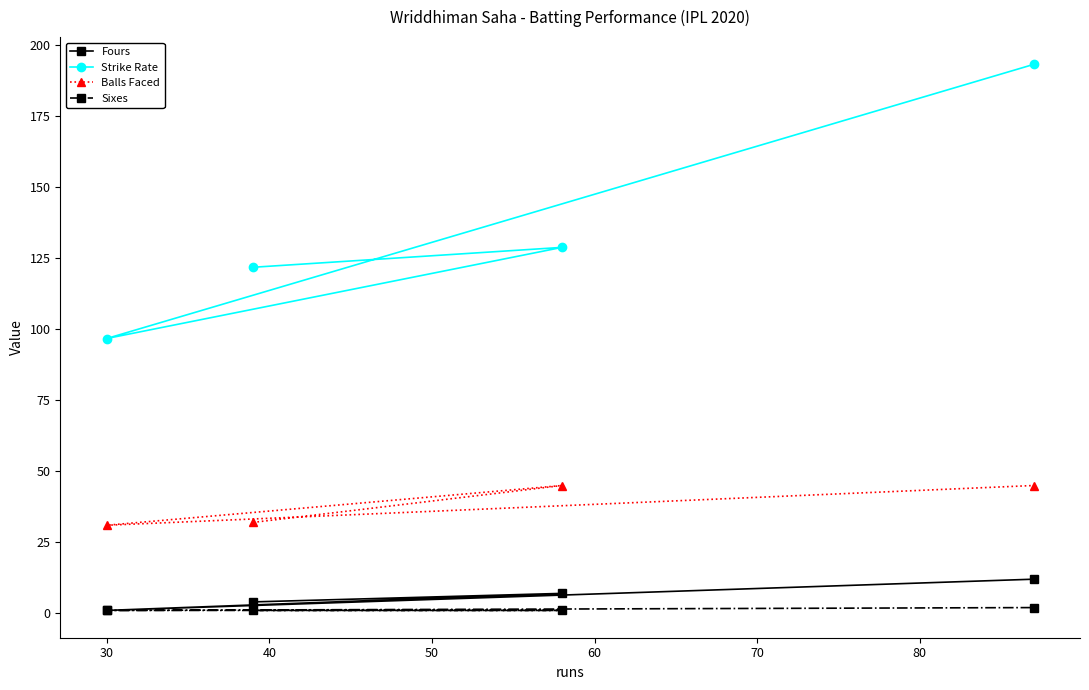

Rank the series at 40 from highest to lowest value.

Strike Rate, Balls Faced, Fours, Sixes